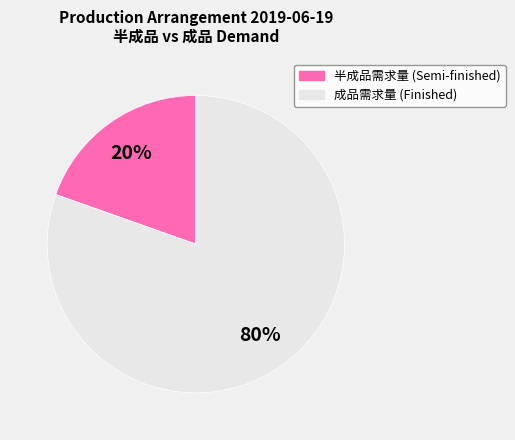

Does any single category account for the majority?

Yes